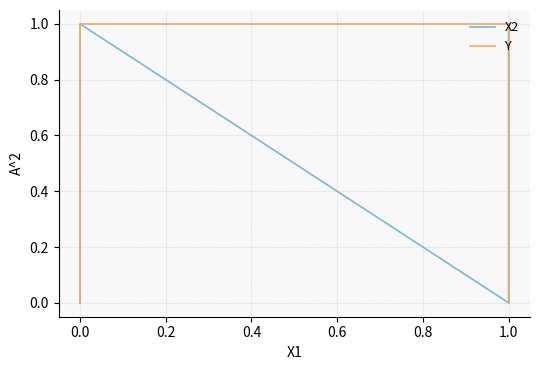

True or false: X2 and Y cross at least once.

True